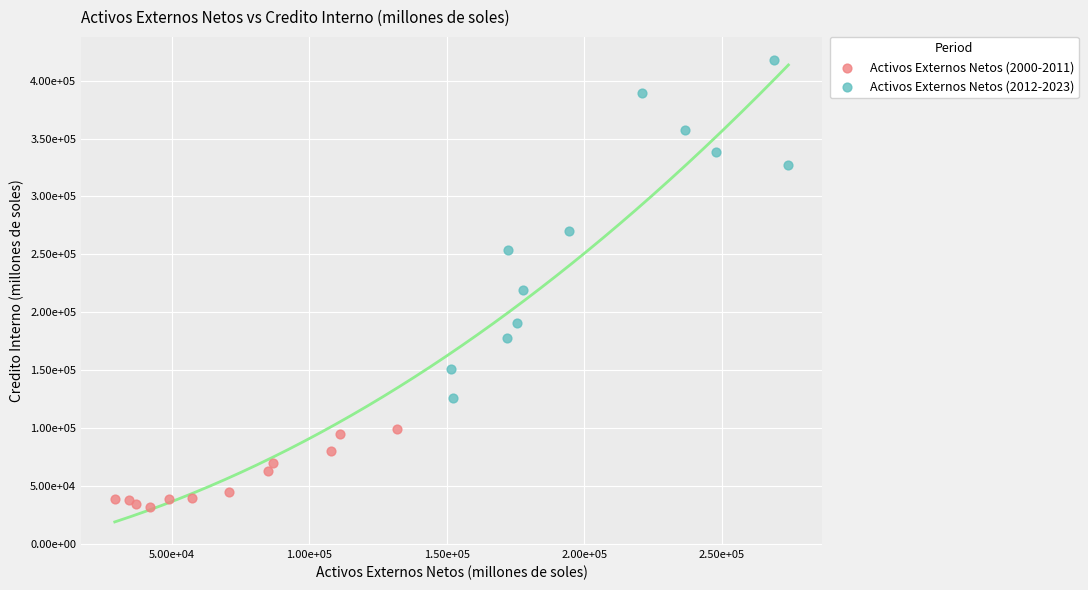

Which series contains the highest Y value?

Activos Externos Netos (2012-2023)